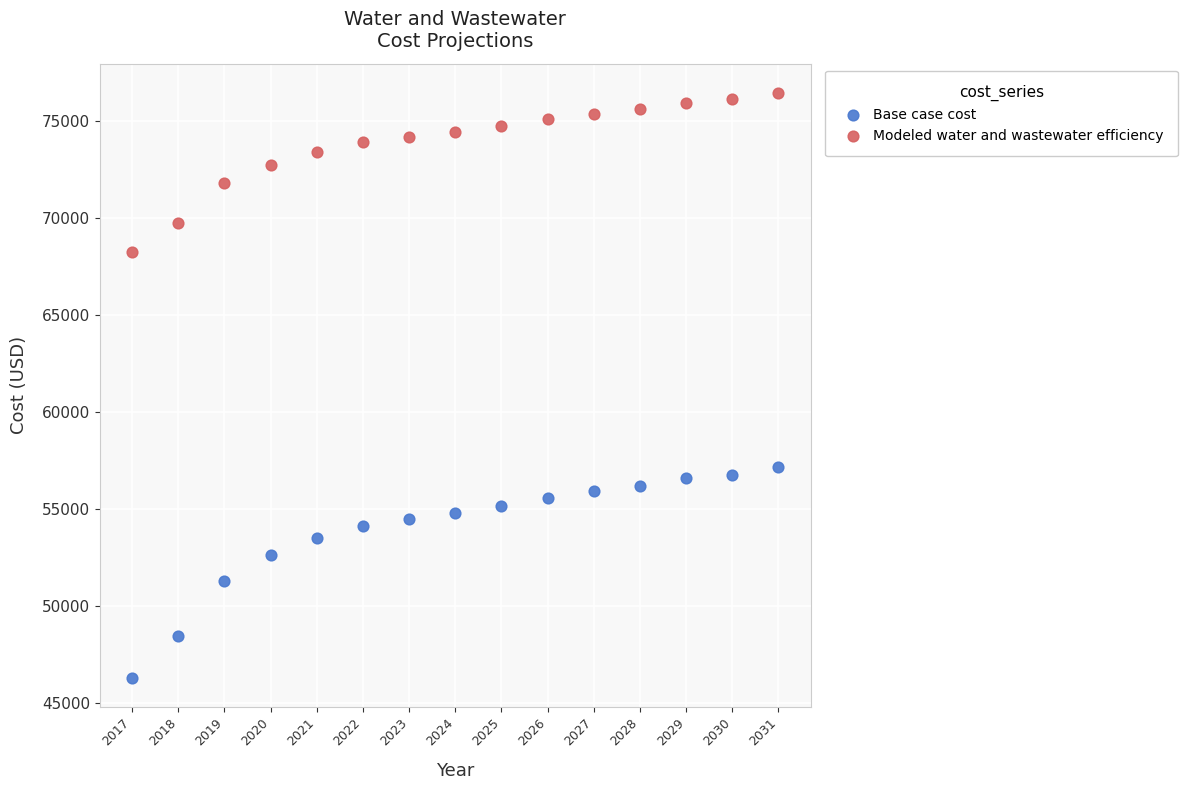

Across all data points, what is the range of Y values (max minus min)?

30142.4